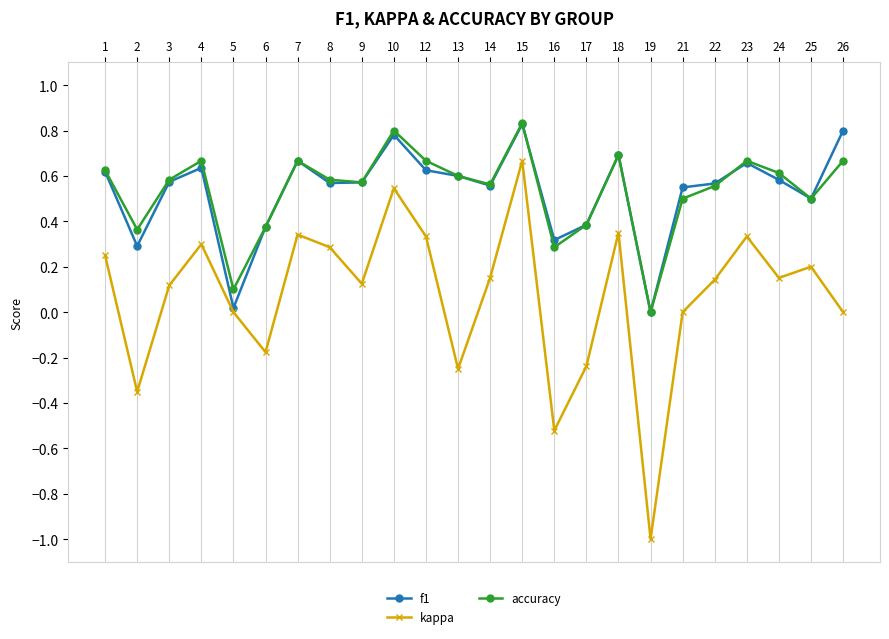

What are all the series names shown in the legend?

f1, kappa, accuracy